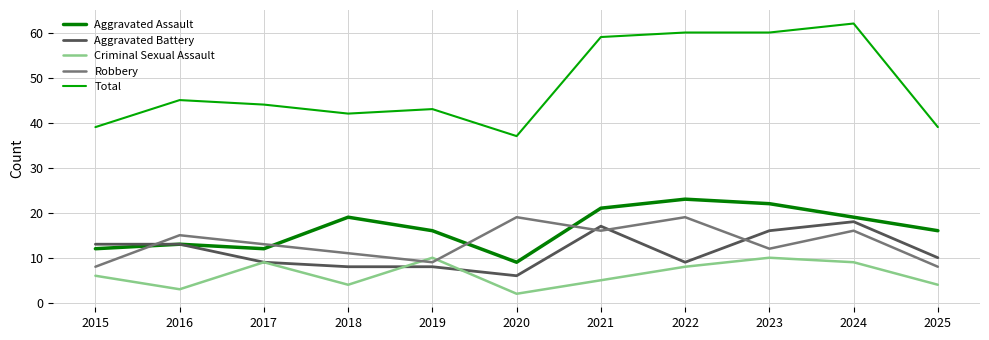

What is the difference between the highest and lowest values at 2022?

52